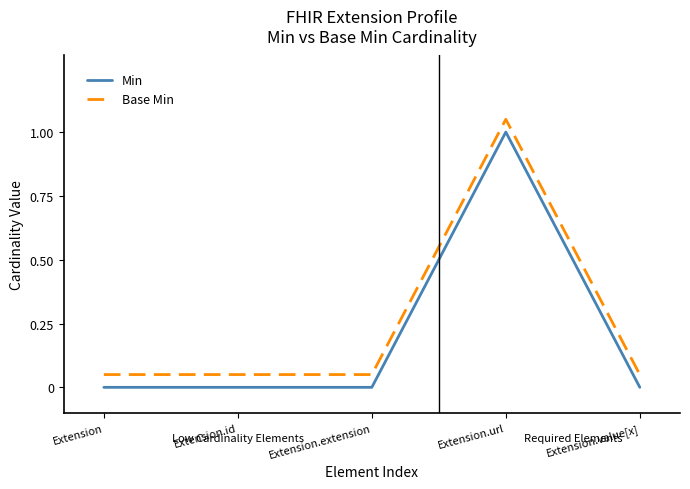

The Min series shows 0.0 at Extension.extension. True or false?

True